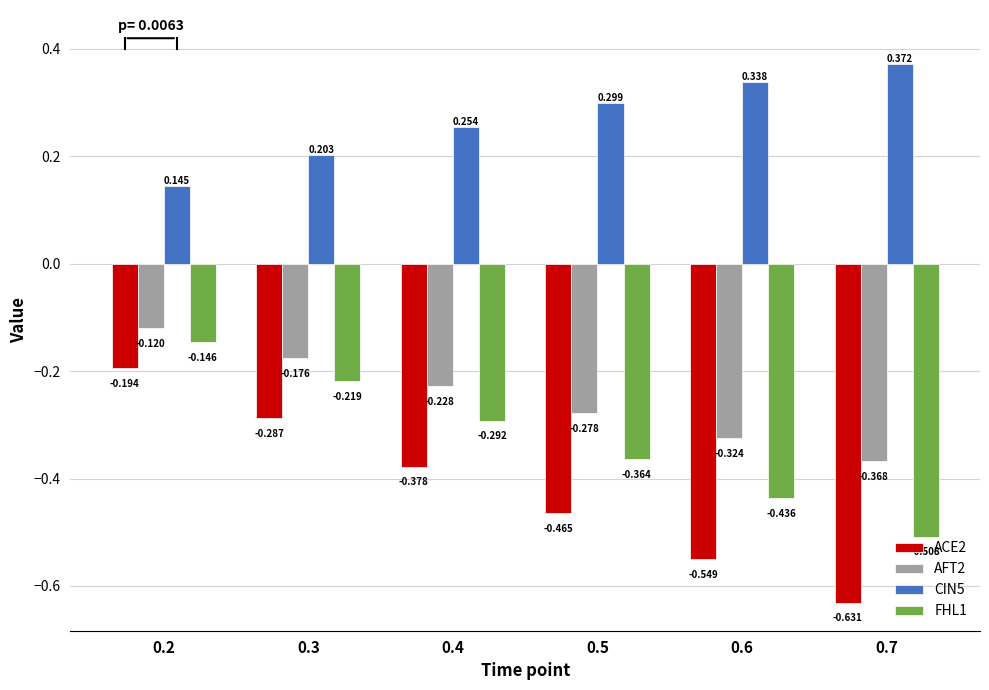

What are all the series names shown in the legend?

ACE2, AFT2, CIN5, FHL1